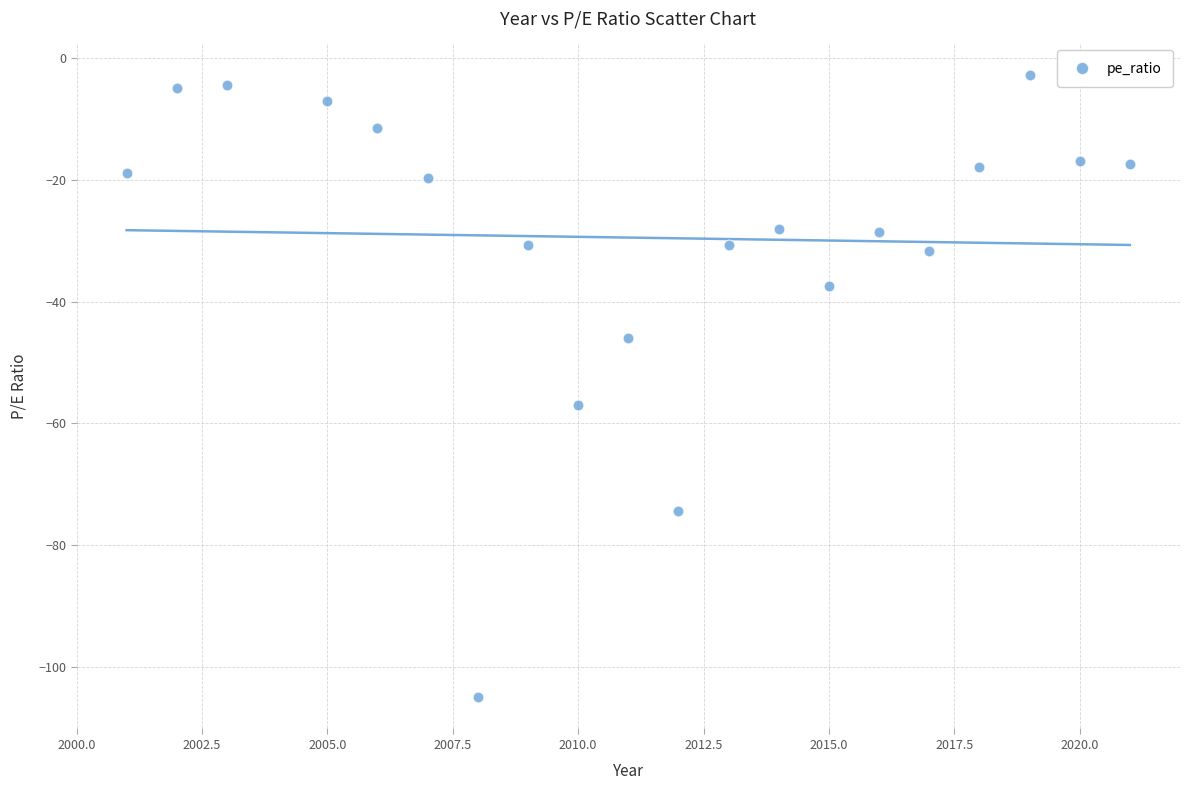

What Y value in the scatter plot is closest to -53?

-57.0